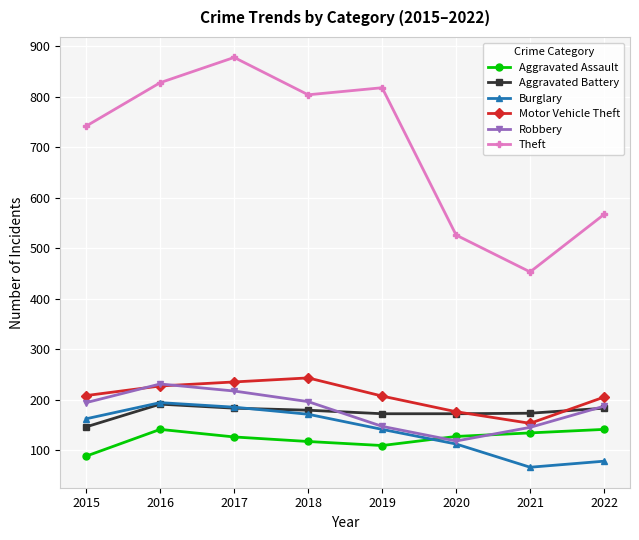

Is the value of Aggravated Battery at 2022 greater than the value of Motor Vehicle Theft at 2018?

No